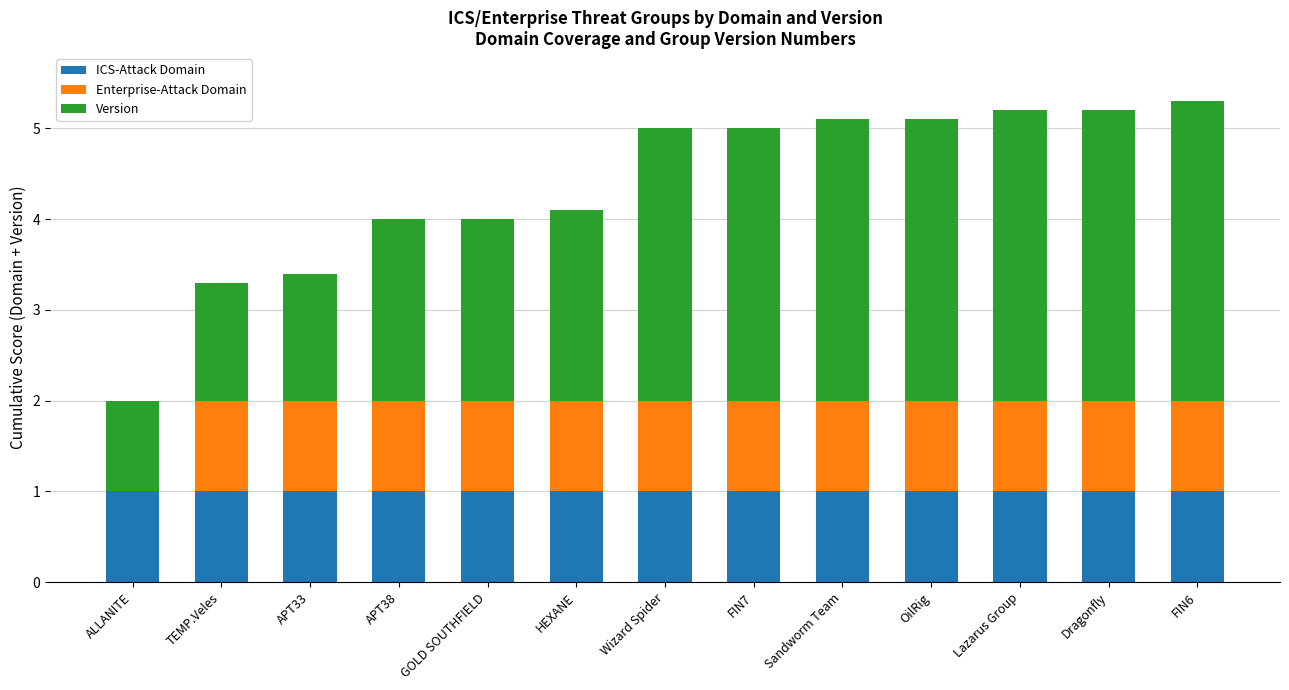

Are the bars horizontal?

No